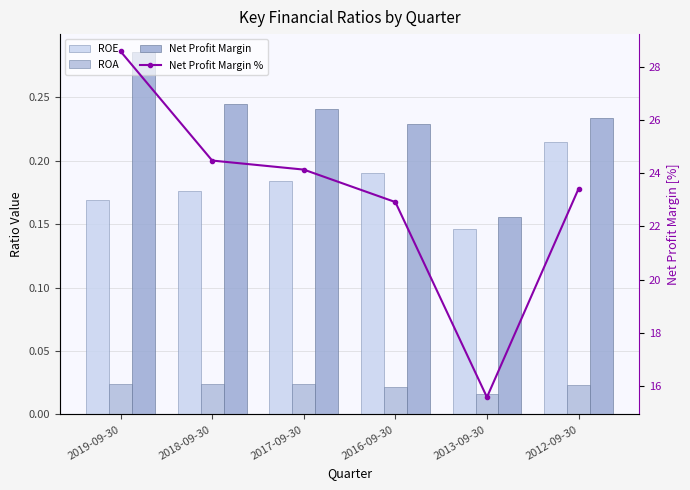

At which category does the chart reach its peak across all series?

2019-09-30